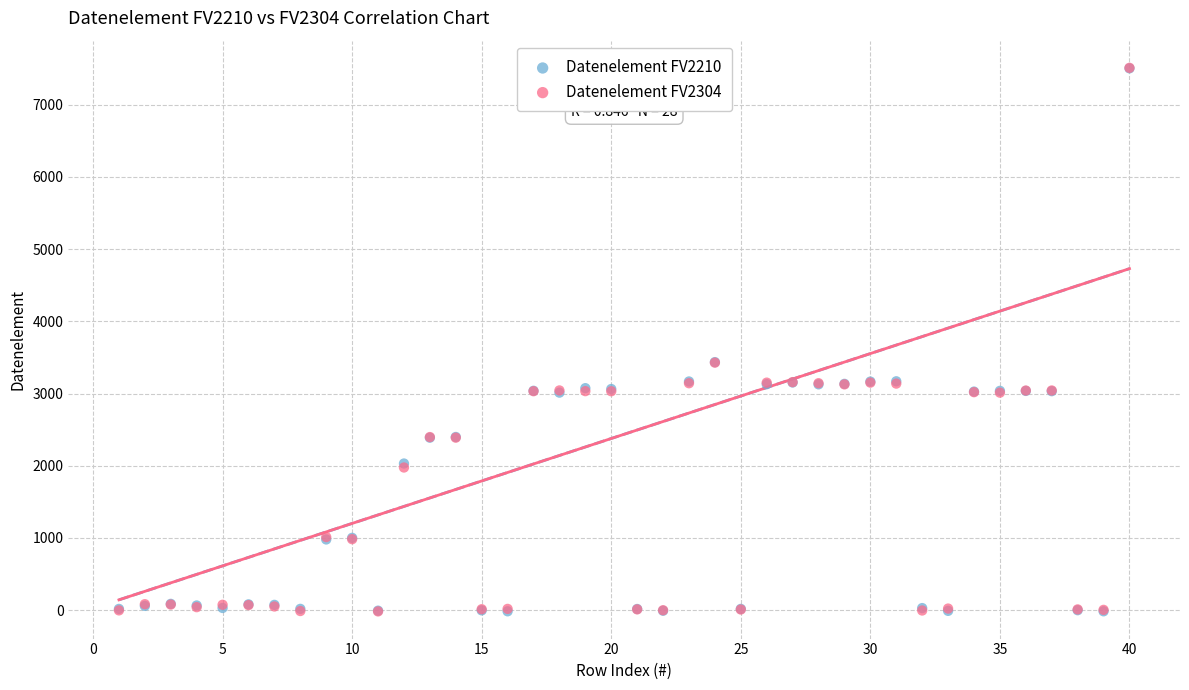

What are all the series names shown in the legend?

Datenelement FV2210, Datenelement FV2304